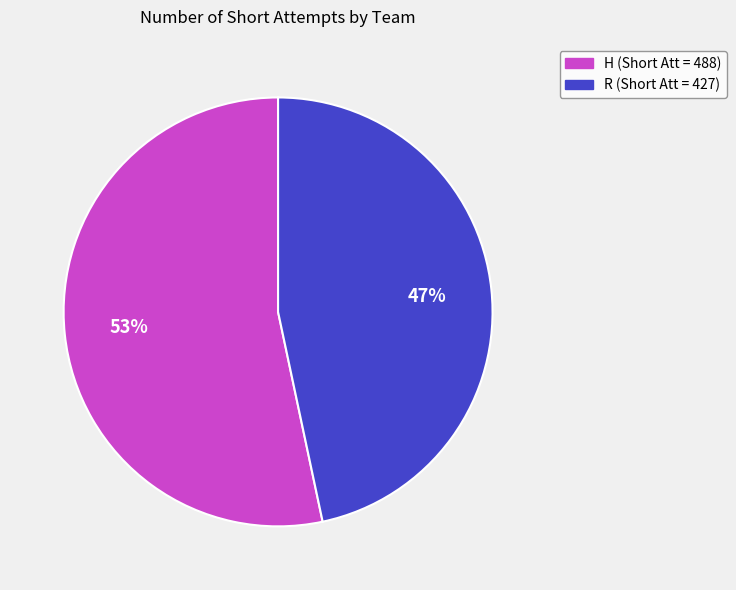

Between R and H, which is larger?

H